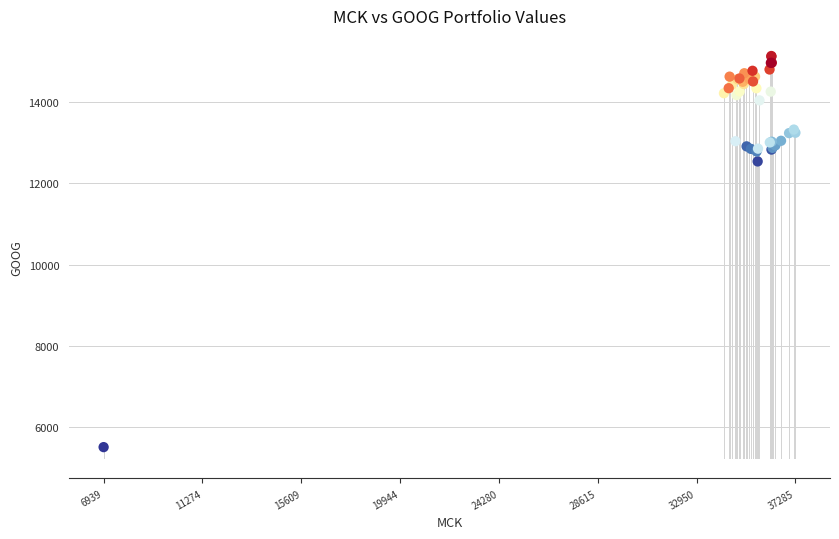

What Y value in the scatter plot is closest to 10320?

12538.2